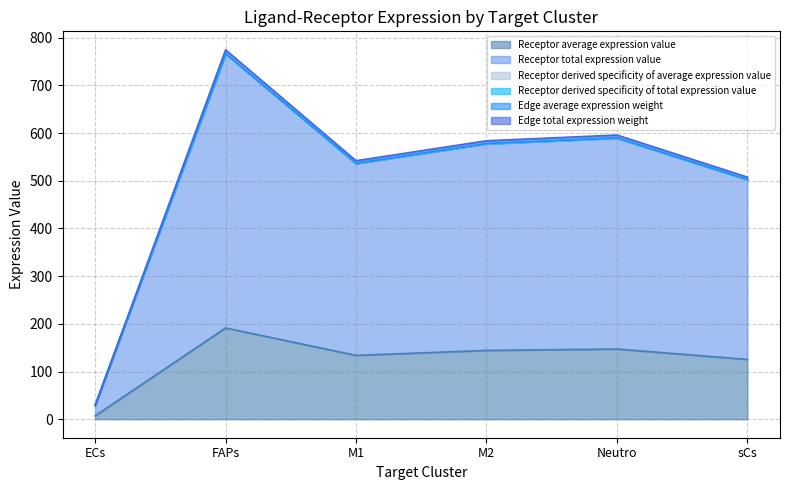

Which series changed the most between M1 and M2?

Receptor total expression value